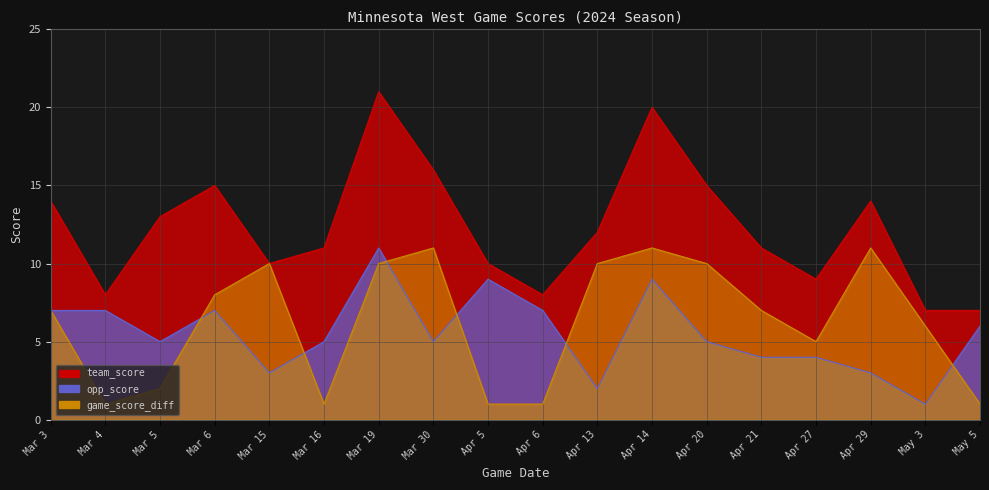

What is the label of the 17th point from the left?

May 3